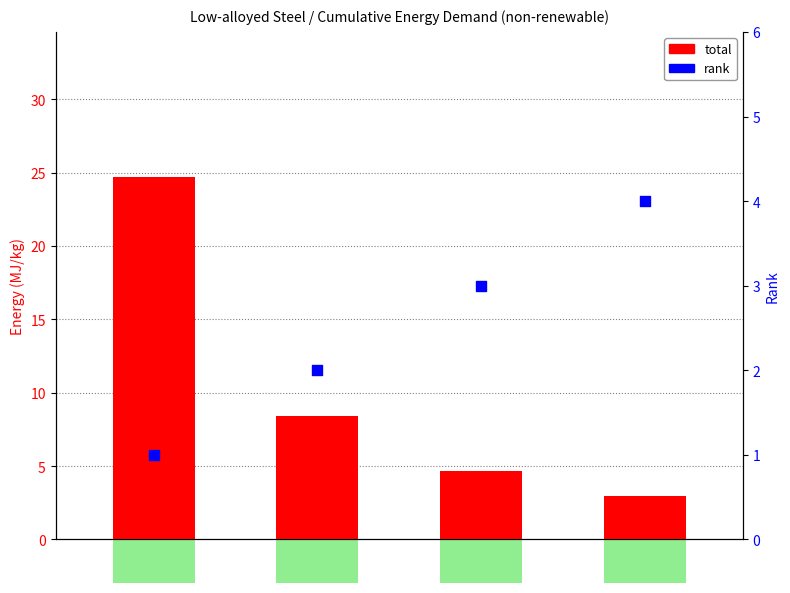

Is the value of total at CA-QC greater than the value of rank at IN?

Yes